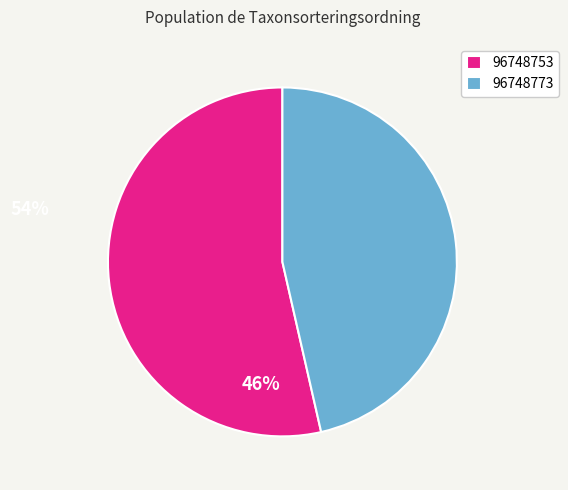

Which category has the smallest portion of the pie?

96748773